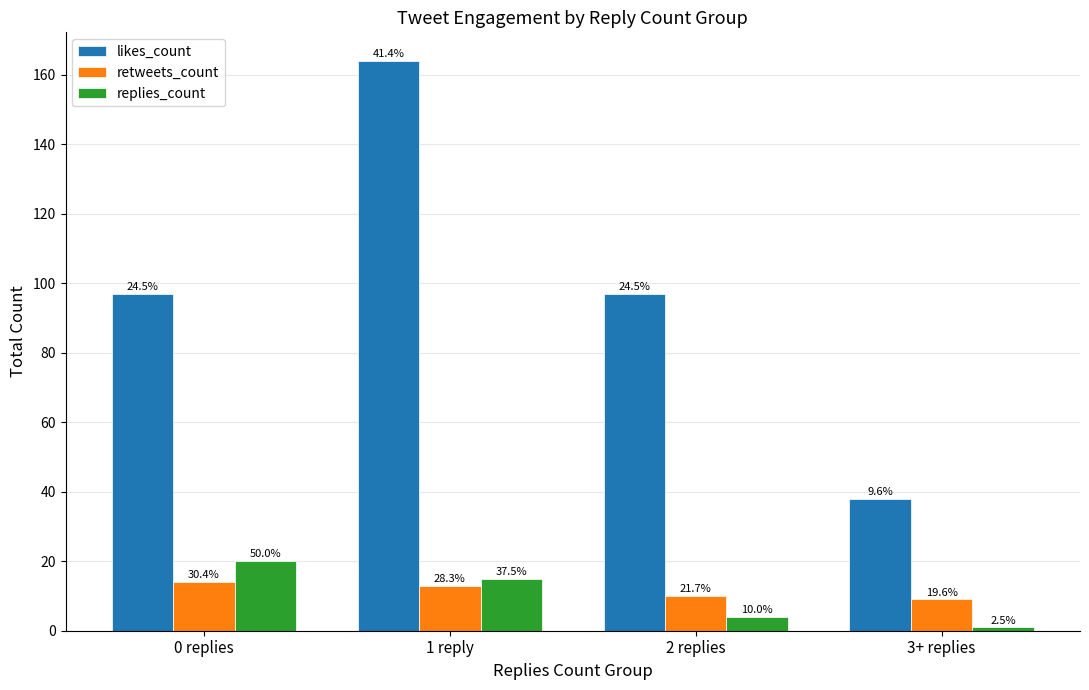

What is the minimum value for retweets_count?

9